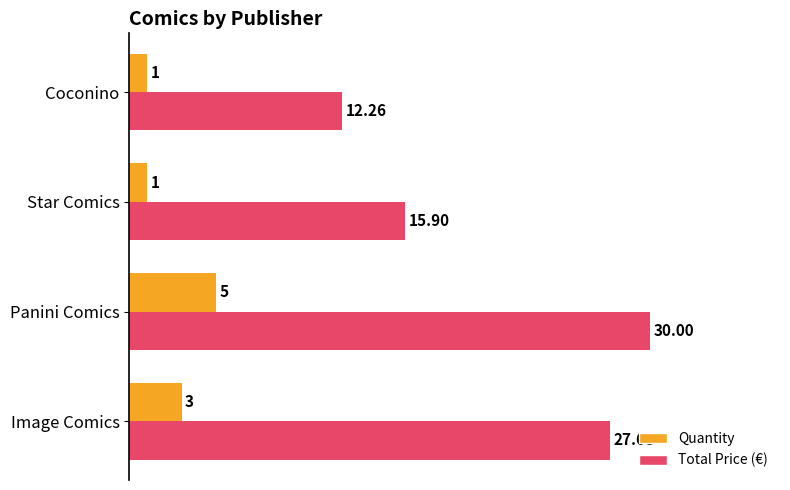

What is the maximum value for Quantity?

5.0